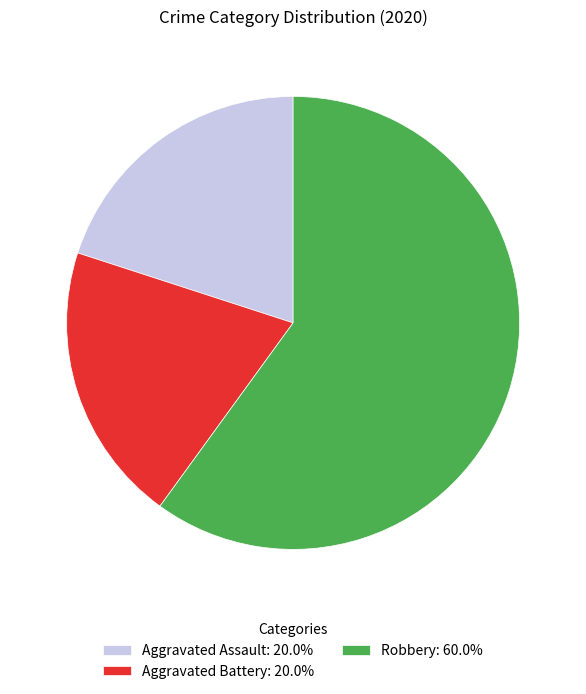

Does Aggravated Battery: 20.0% represent more than half of the total?

No